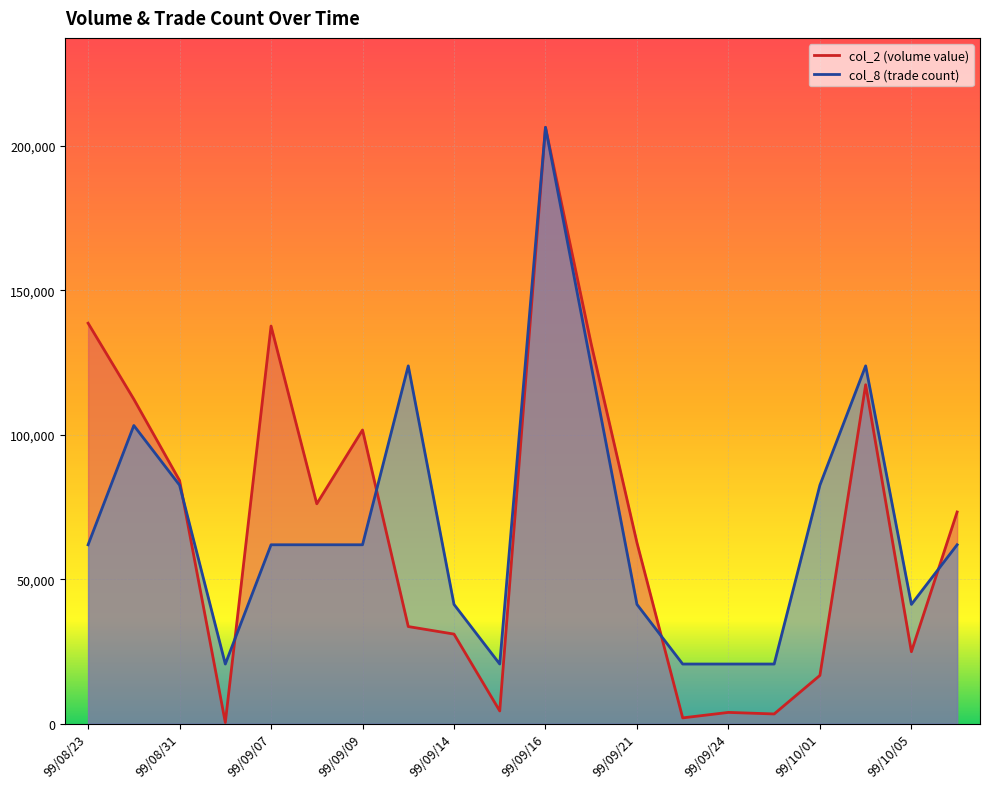

At which category does the chart reach its minimum across all series?

99/09/03